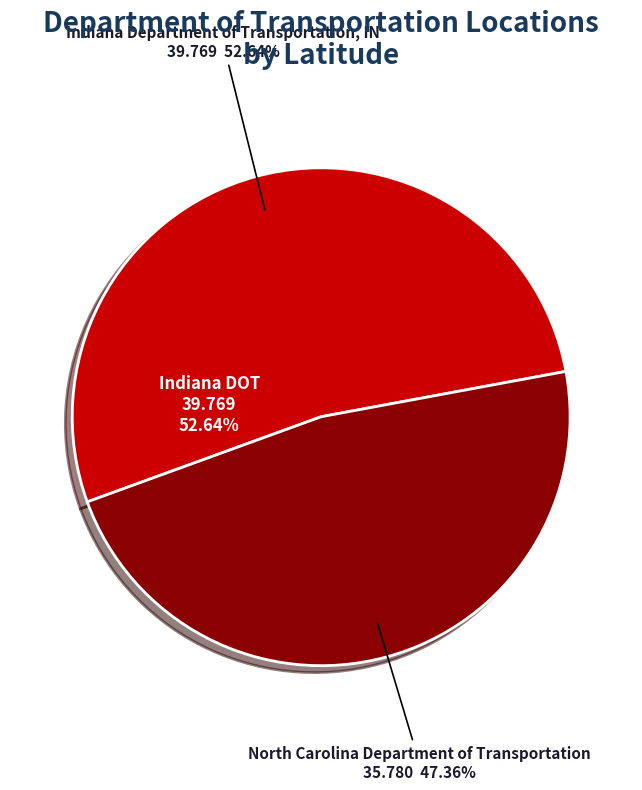

What is the largest slice in the pie chart?

Indiana Department of Transportation, IN